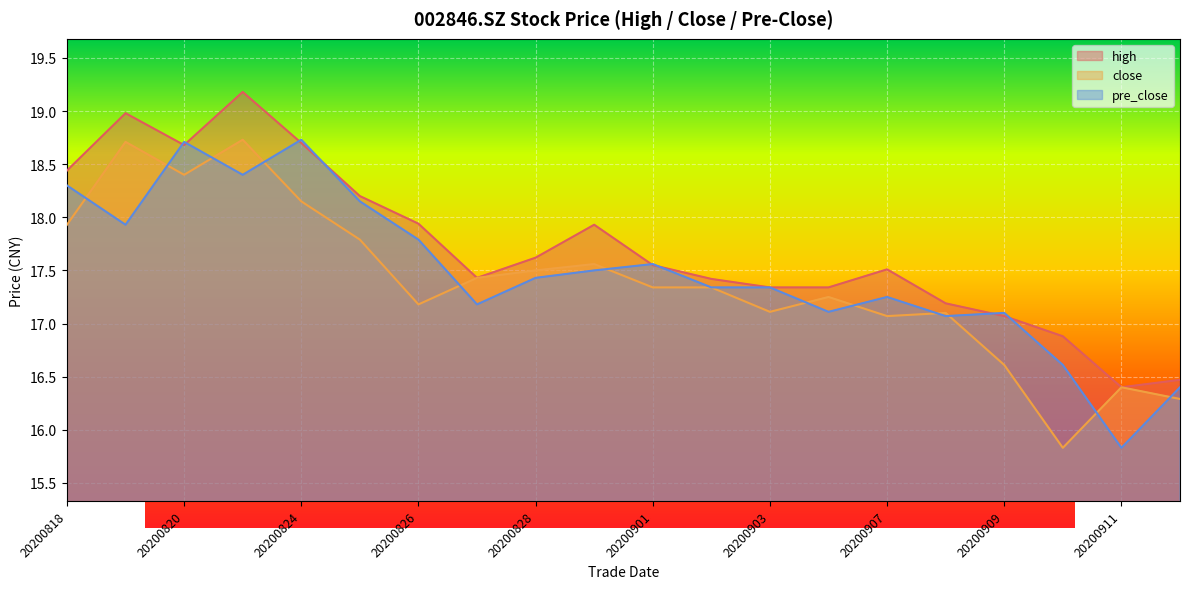

At which label is pre_close closest to 17?

20200908